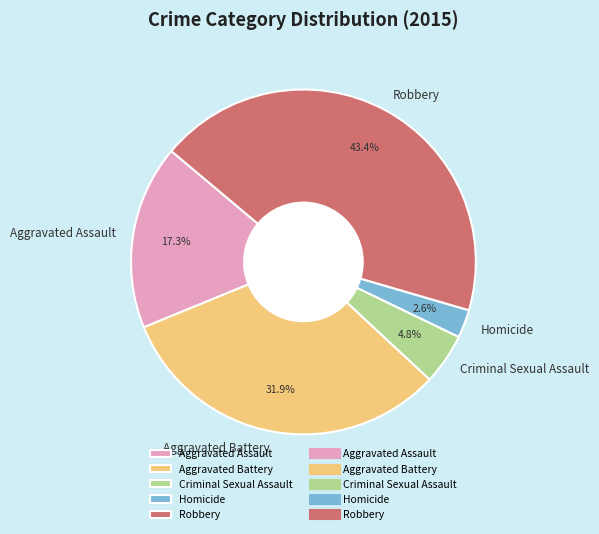

Between Aggravated Assault and Robbery, which is larger?

Robbery